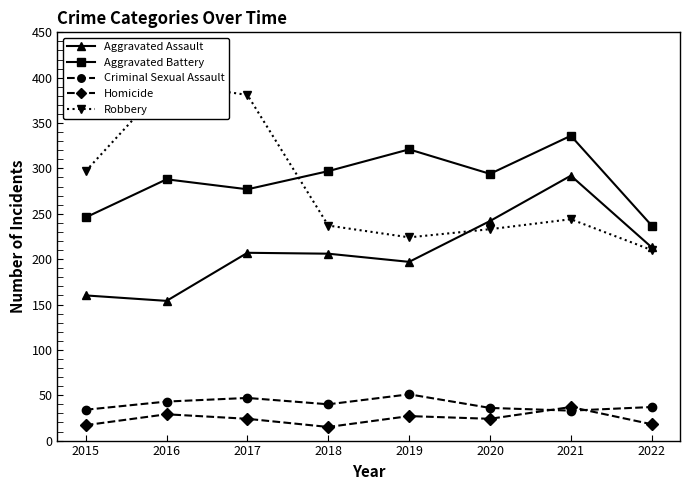

What is the average value of the Aggravated Assault series?

209